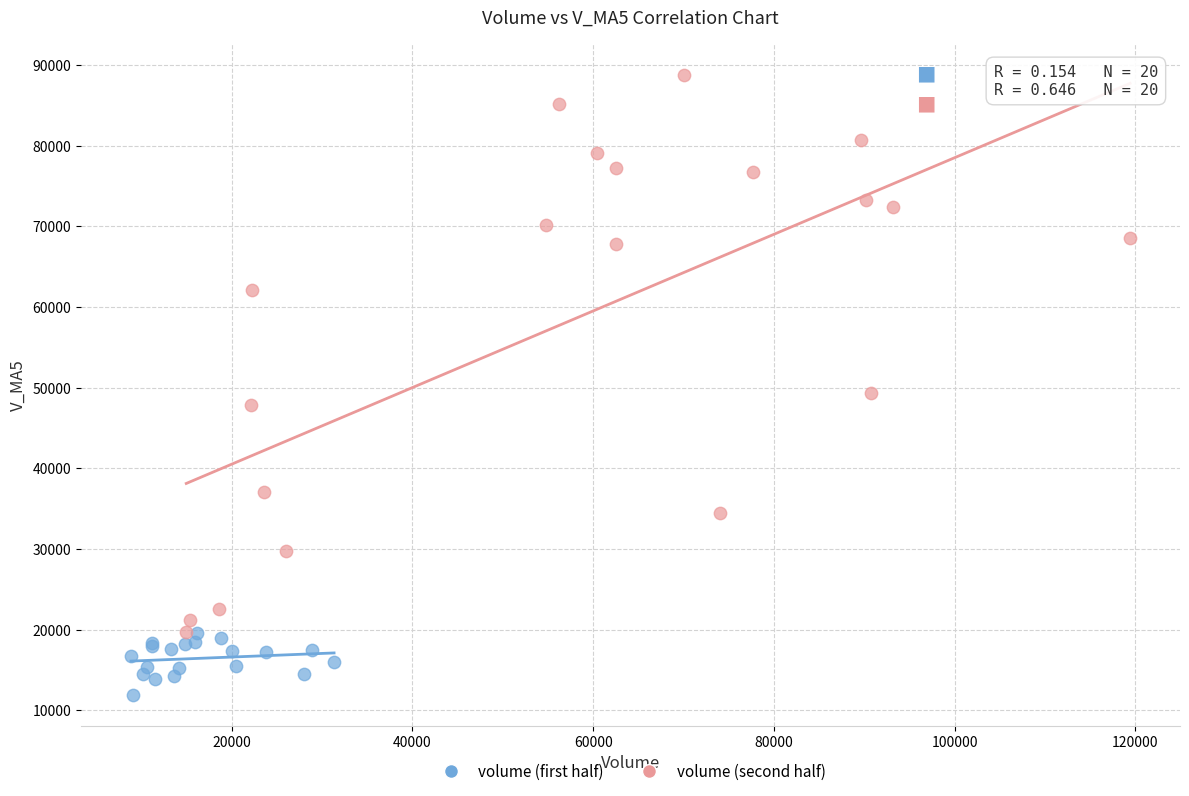

Which series has the largest Y range (max minus min)?

volume (second half)